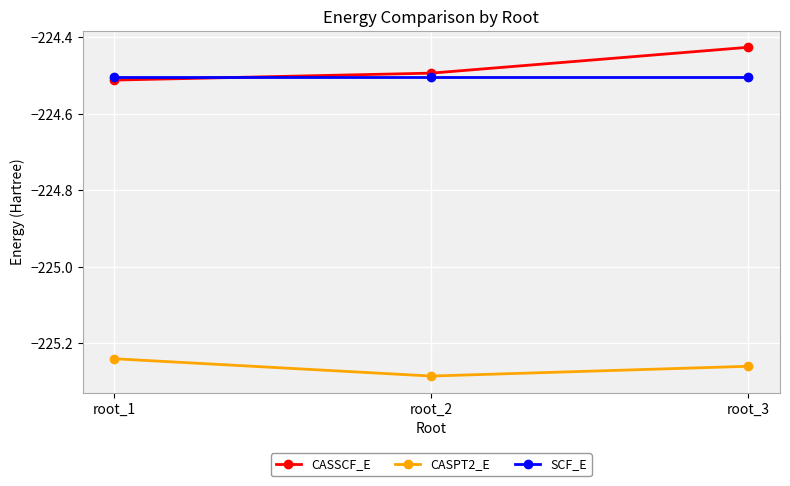

The CASPT2_E series shows -157.5 at root_2. True or false?

False